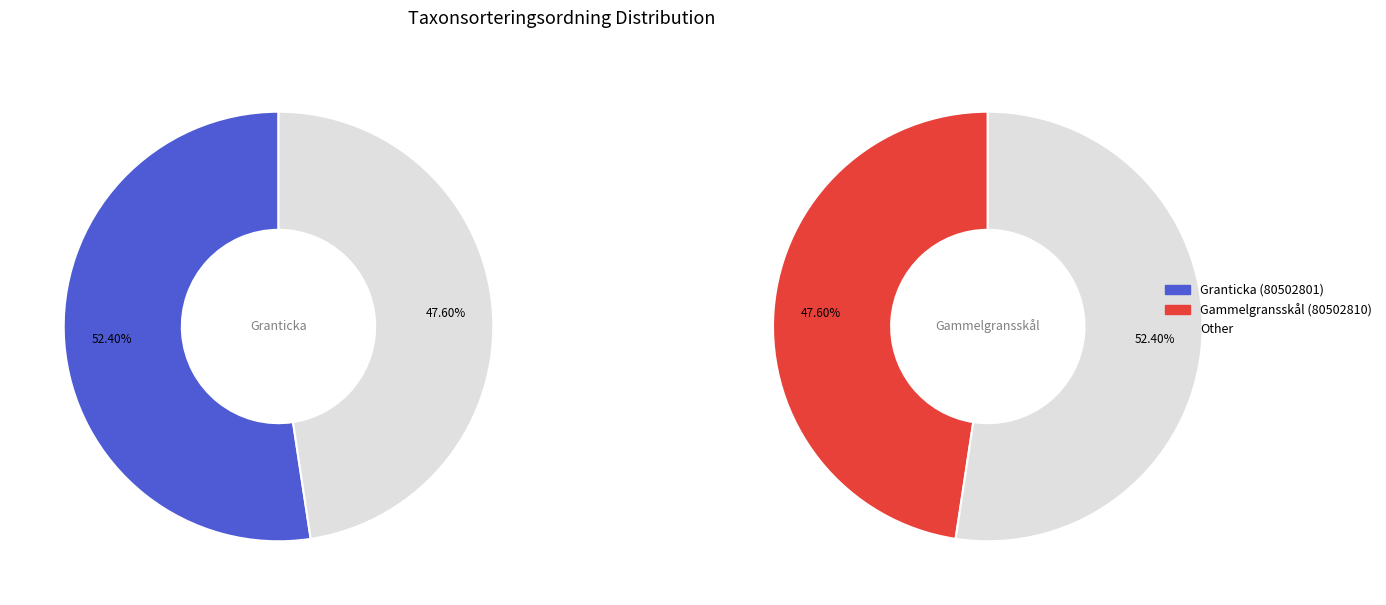

Is the sum of Granticka (80502801) and Gammelgransskål (80502810) greater than half?

Yes